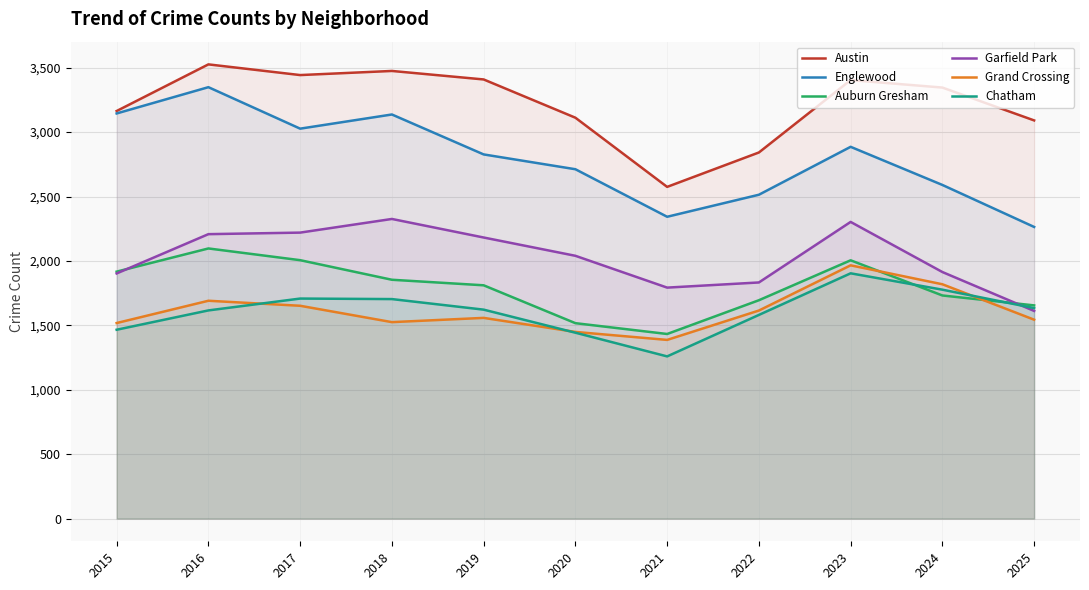

What is the minimum value for Auburn Gresham?

1433